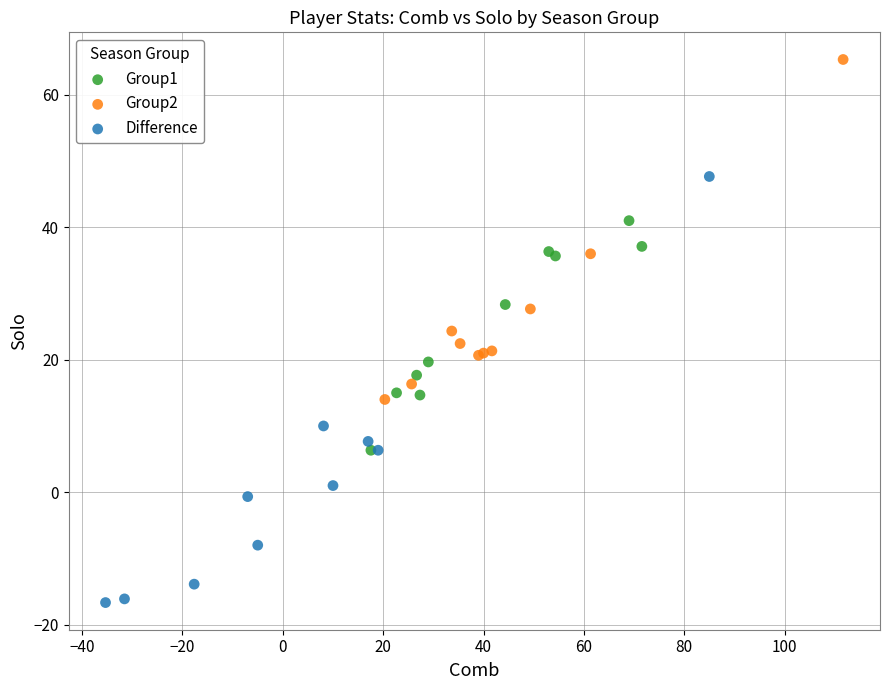

Which series reaches the maximum Y coordinate?

Group2